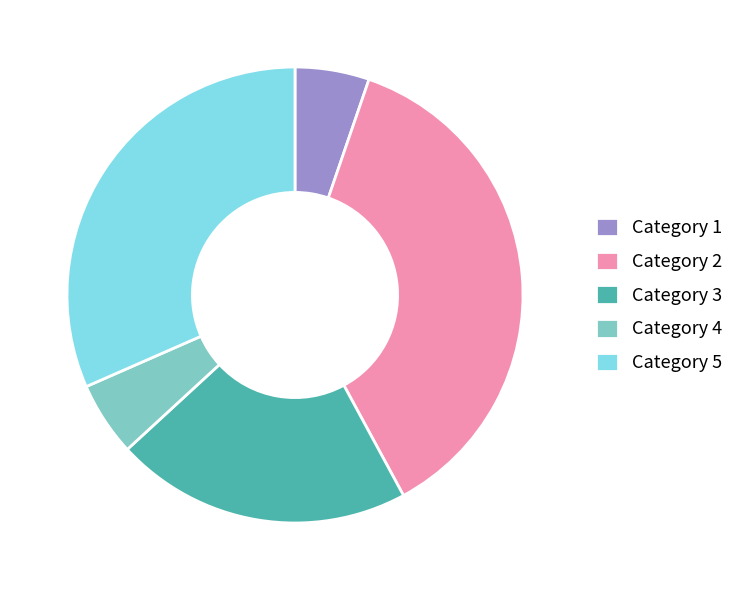

Is the sum of Category 4 and Category 5 greater than half?

No